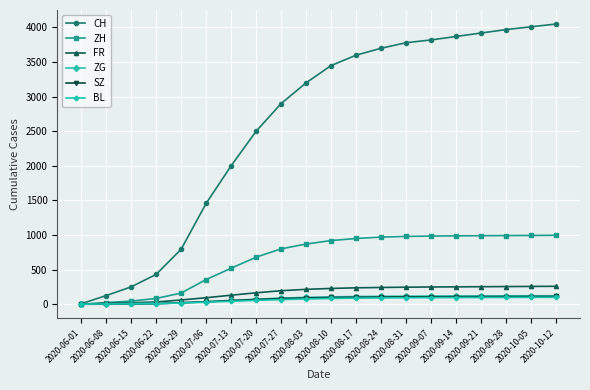

What are all the series names shown in the legend?

CH, ZH, FR, ZG, SZ, BL